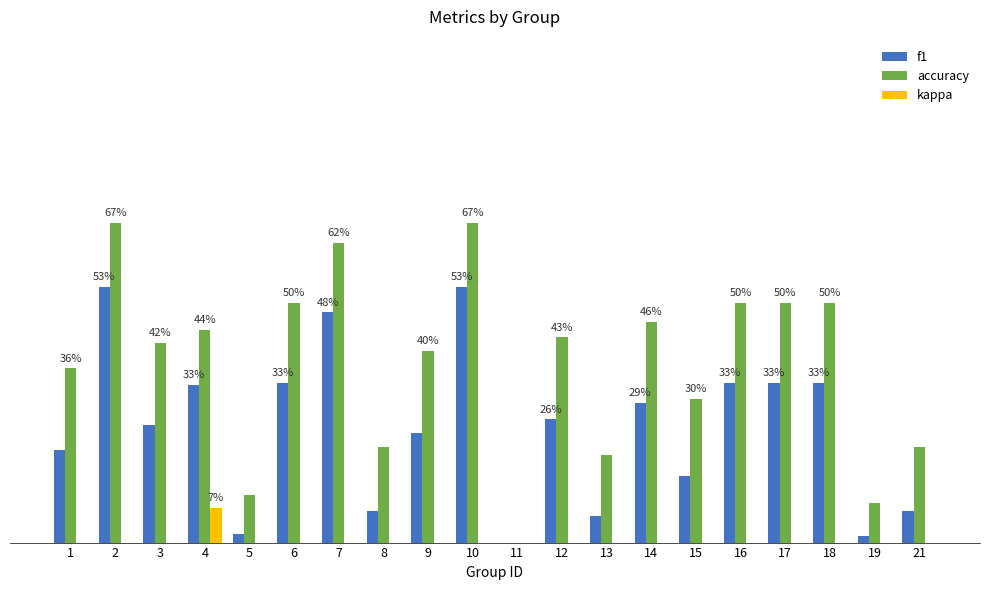

Which category has the highest value in the f1 series?

2